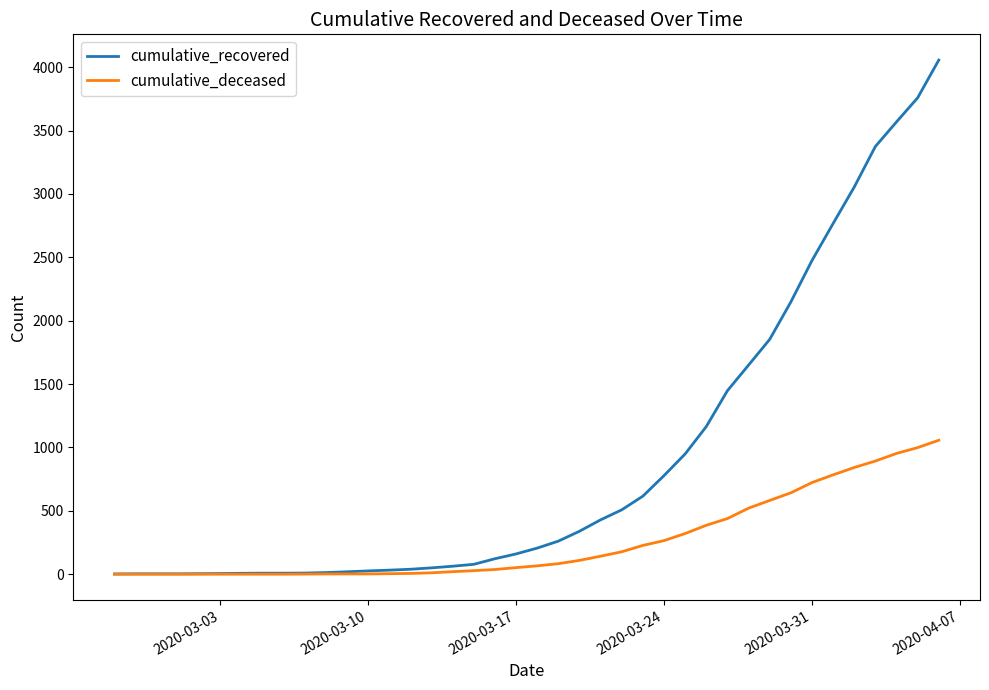

Which series has the widest spread of values?

cumulative_recovered